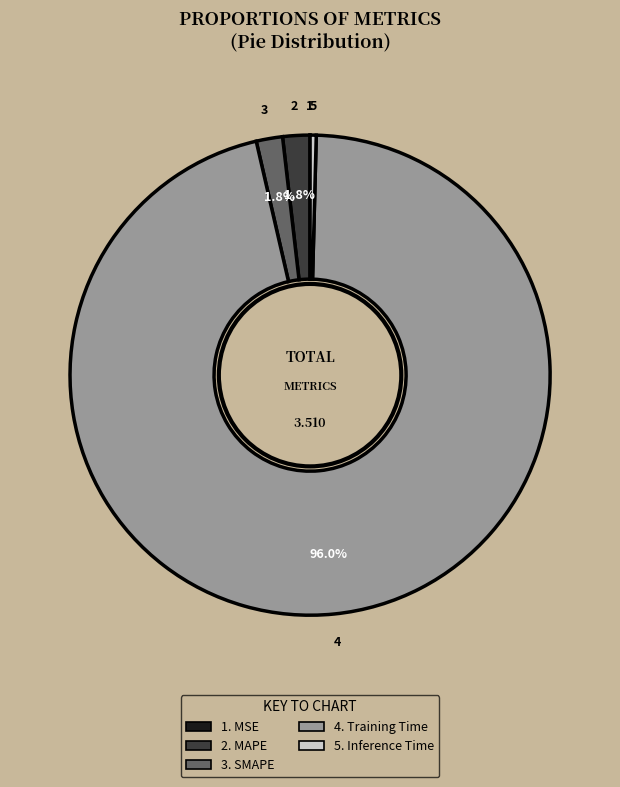

Is there any slice that represents more than half of the pie?

Yes